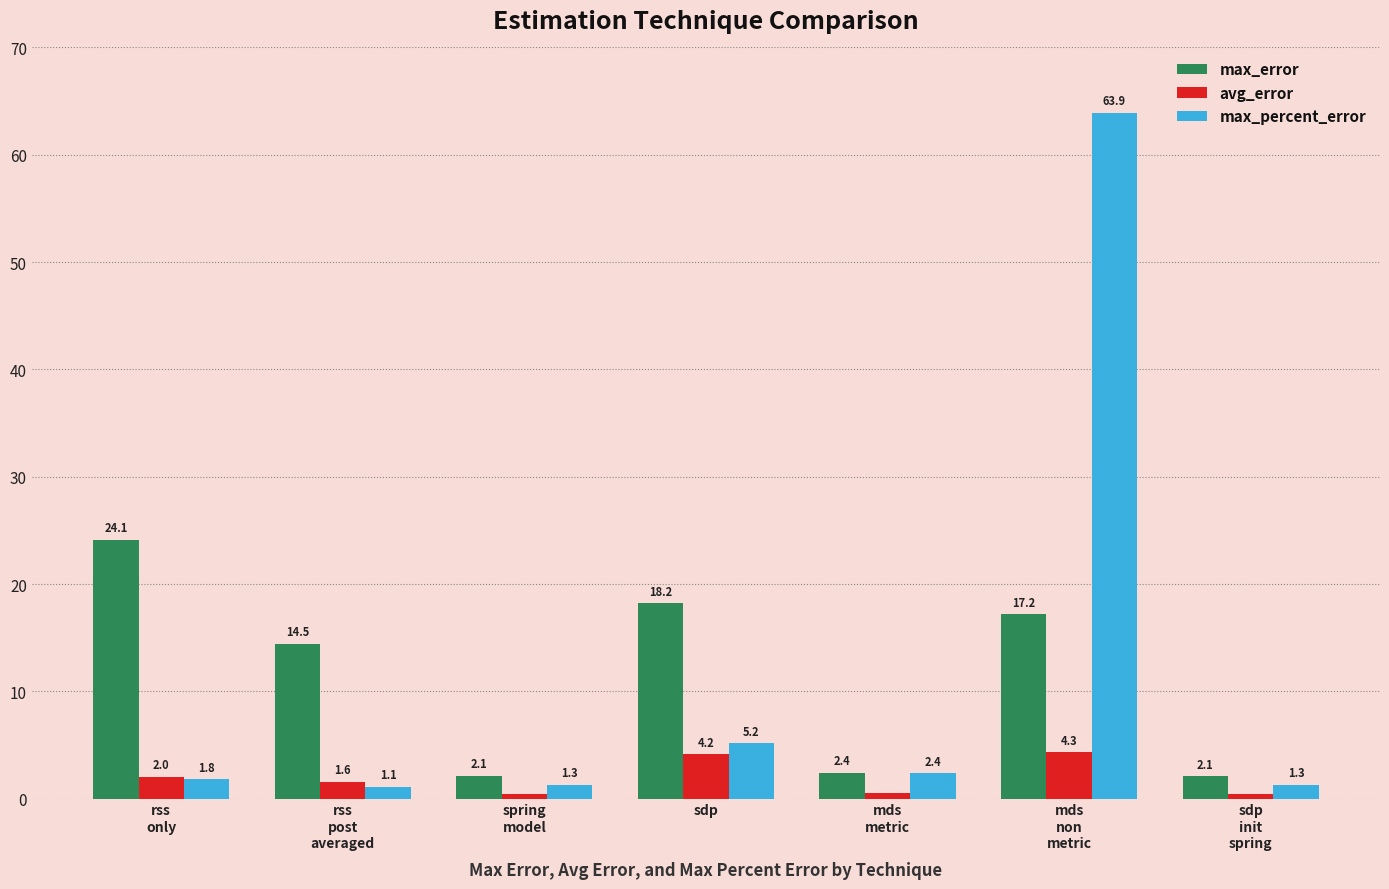

What is the label of the 7th bar from the left?

sdp
init
spring